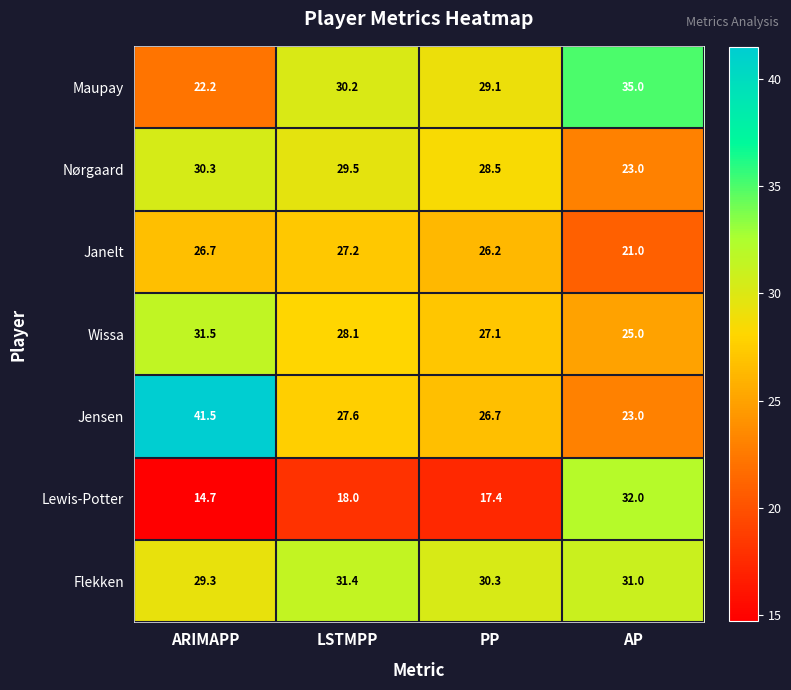

What is the difference between the second highest and minimum values in the Lewis-Potter series?

3.3